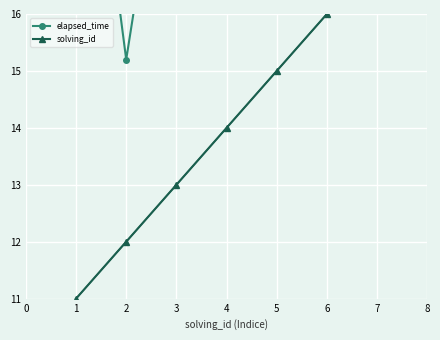

Between 1 and 3, which is larger?

1